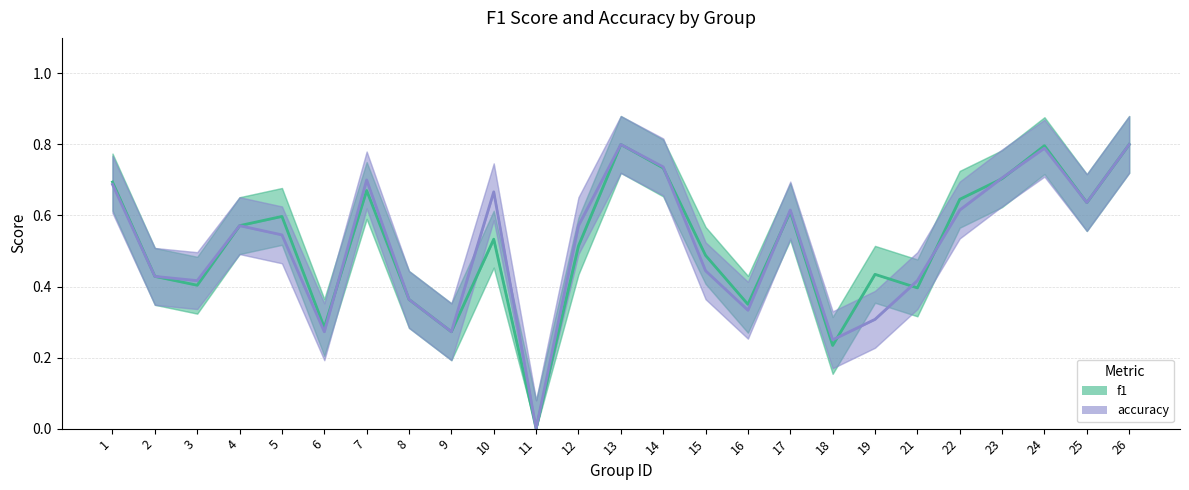

Rank the series by their average value, from highest to lowest.

f1, accuracy